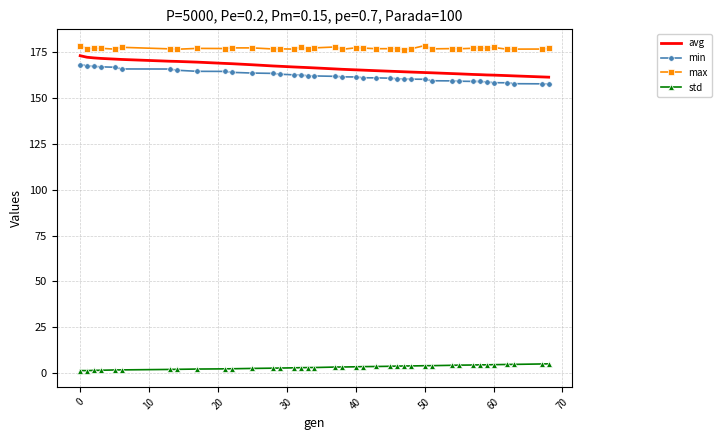

True or false: max and std intersect in this chart.

False